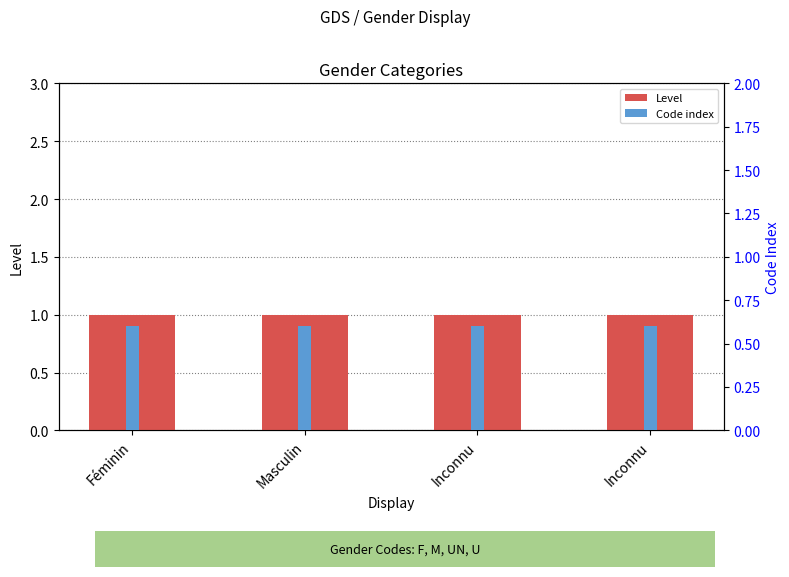

What is the approximate value of Code index at Inconnu?

0.6